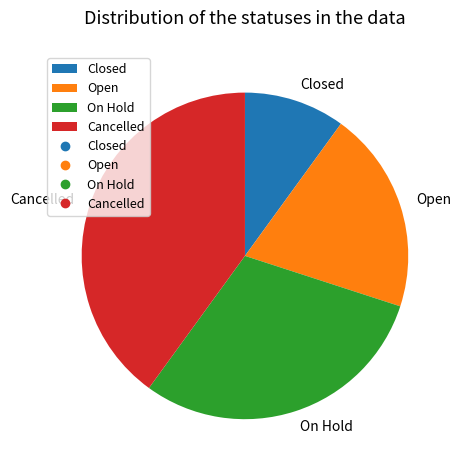

Between Closed and Open, which is larger?

Open